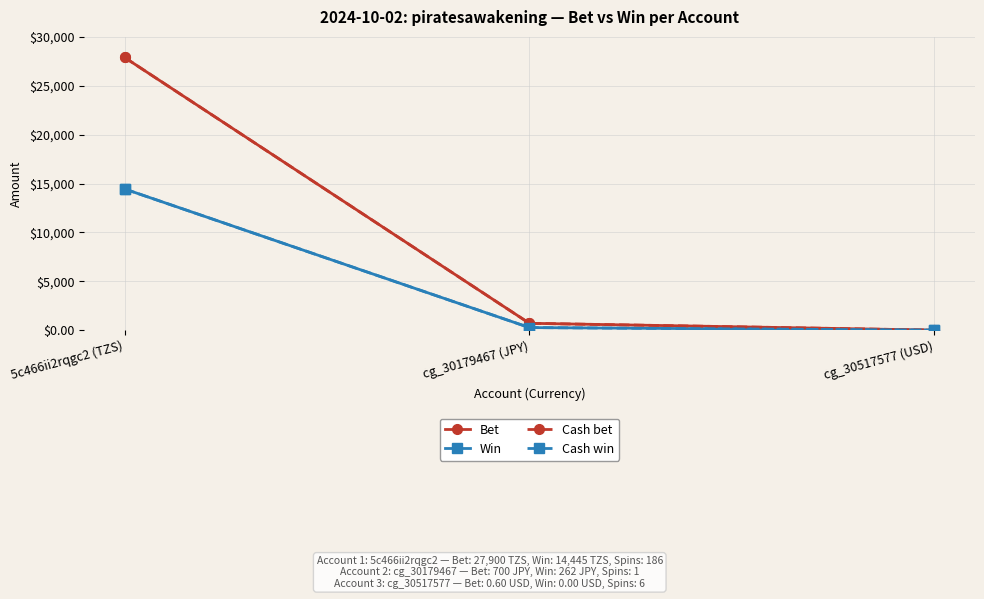

Between cg_30179467 (JPY) and cg_30517577 (USD), which series saw the biggest shift?

Bet